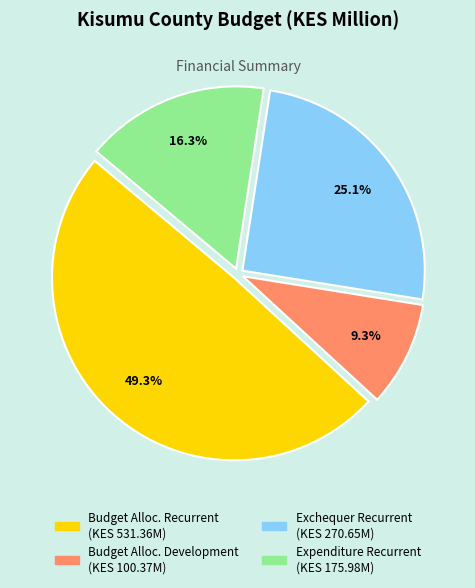

Is there any slice that represents more than half of the pie?

No